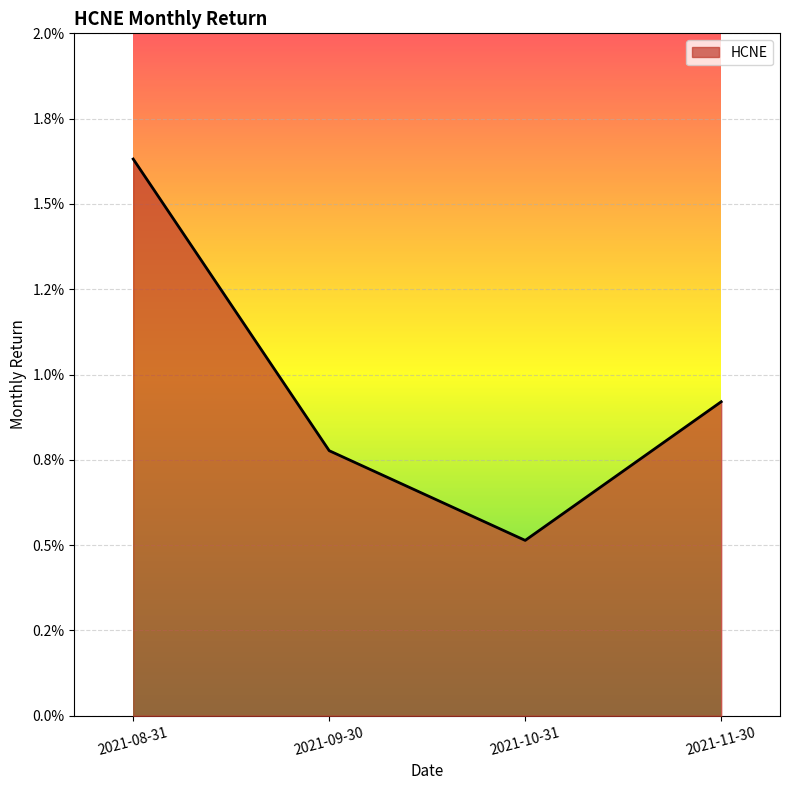

Rank the categories by value from highest to lowest.

2021-08-31, 2021-11-30, 2021-09-30, 2021-10-31